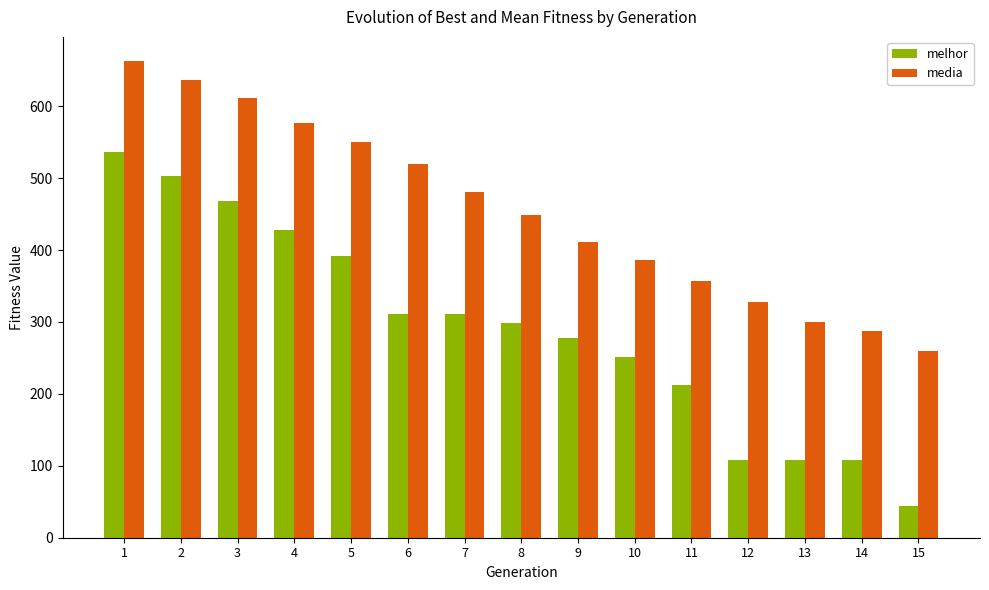

Rank the series by their average value, from highest to lowest.

media, melhor